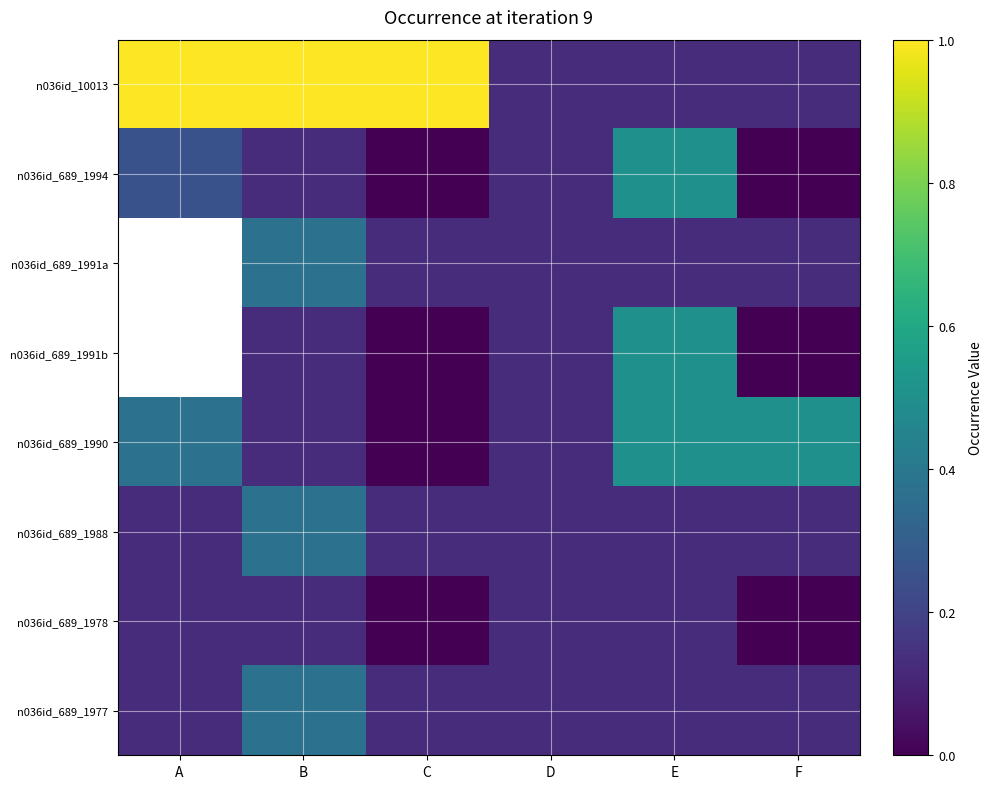

Rank the categories by n036id_689_1988 value from lowest to highest.

A, C, D, E, F, B